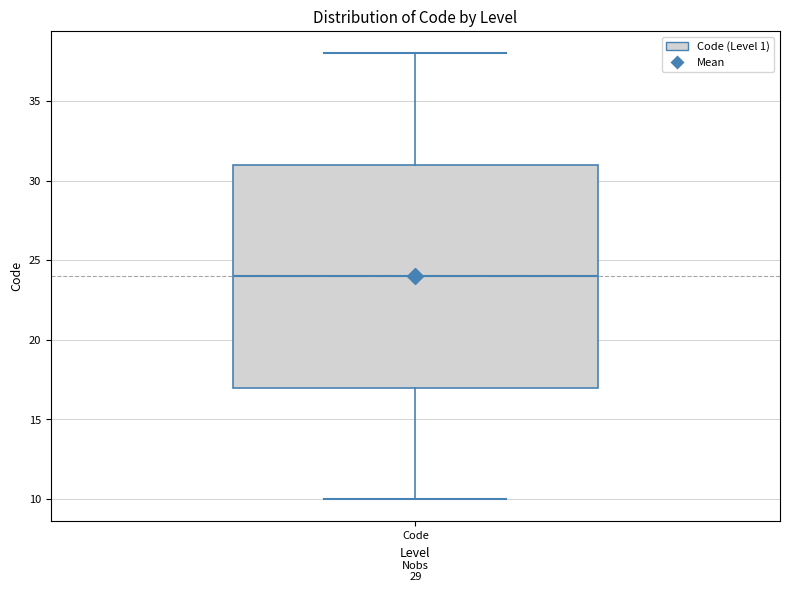

Where is the upper edge of the box for Code on the y-axis? The values are not printed on the chart, so give them approximately, as read against the axis.

31